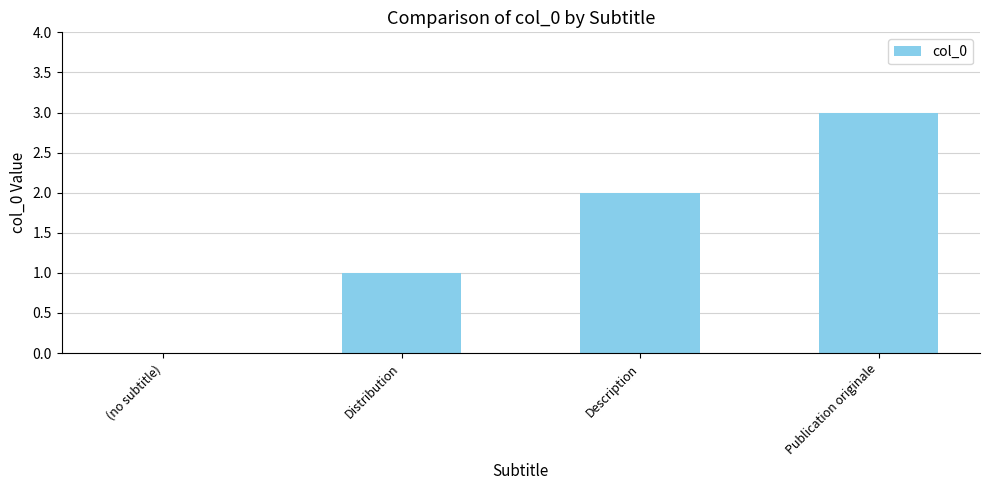

True or false: the data shows 4 at Publication originale.

False